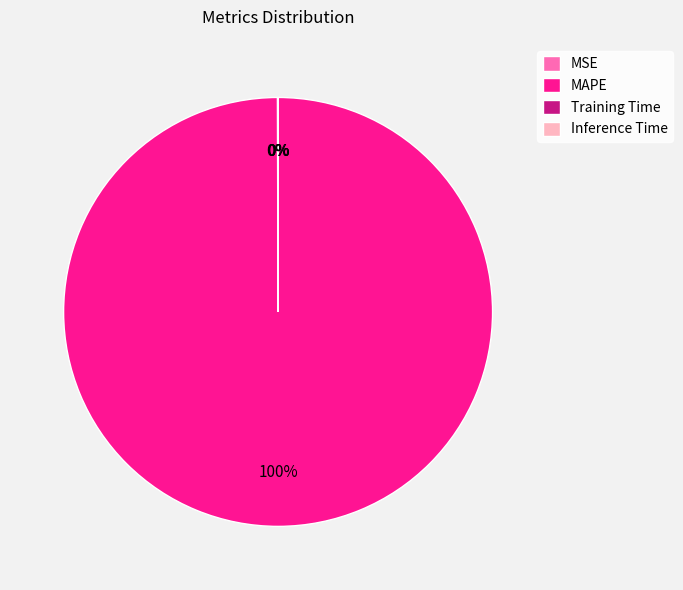

What is the majority slice?

MAPE